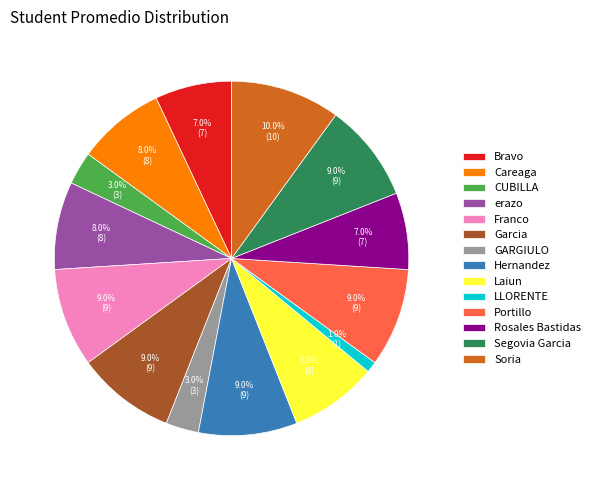

Which slice is the largest?

Soria